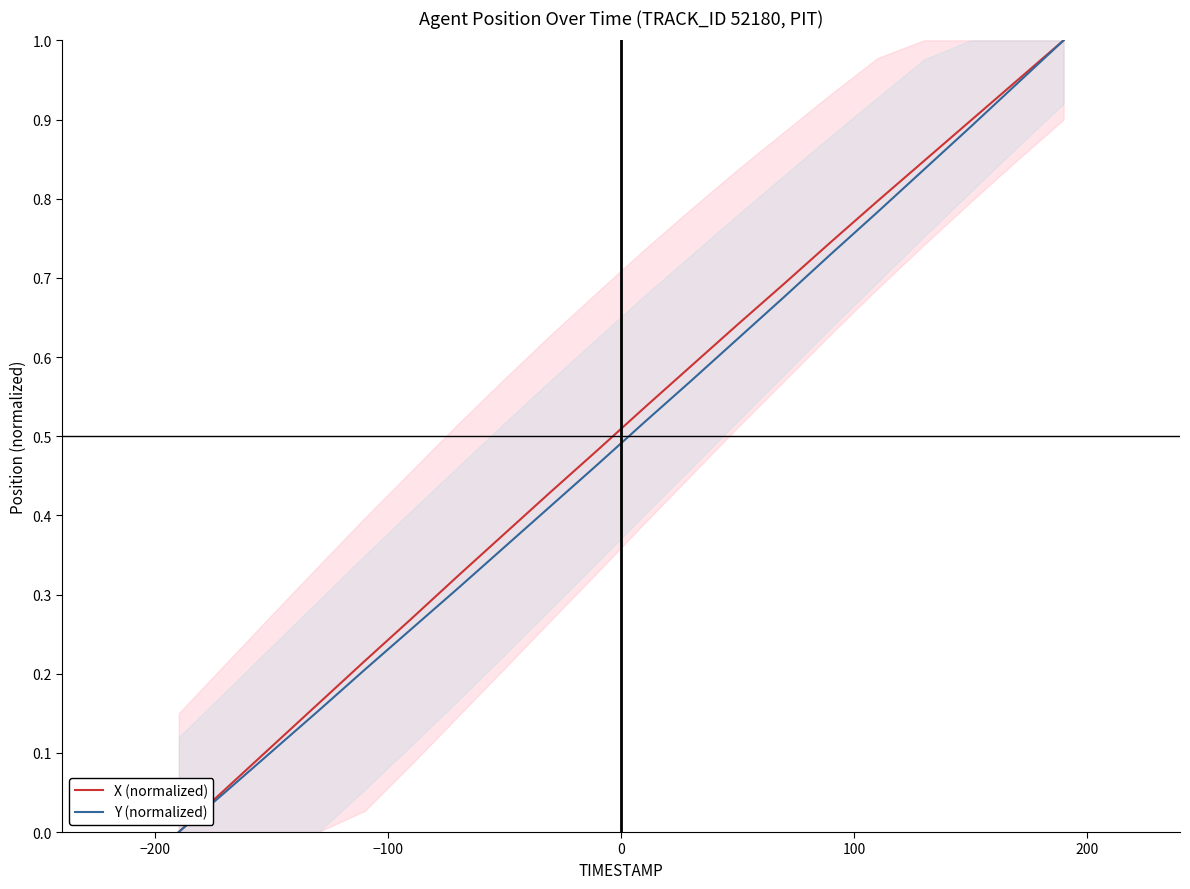

Is this an area chart (filled region under the line)?

No